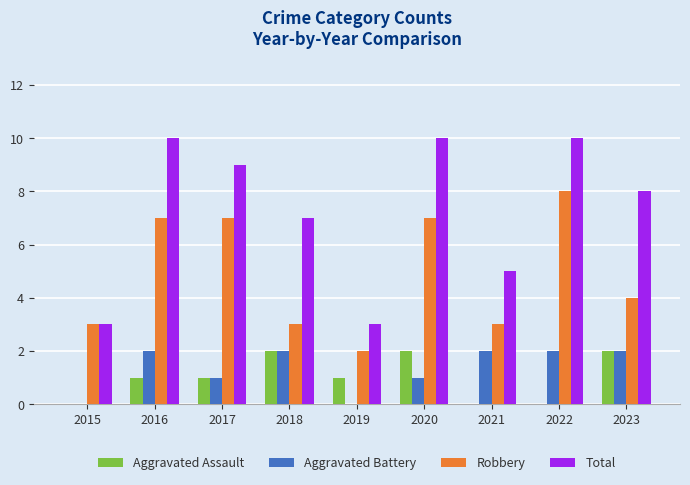

What value does the Total series have at 2018?

7